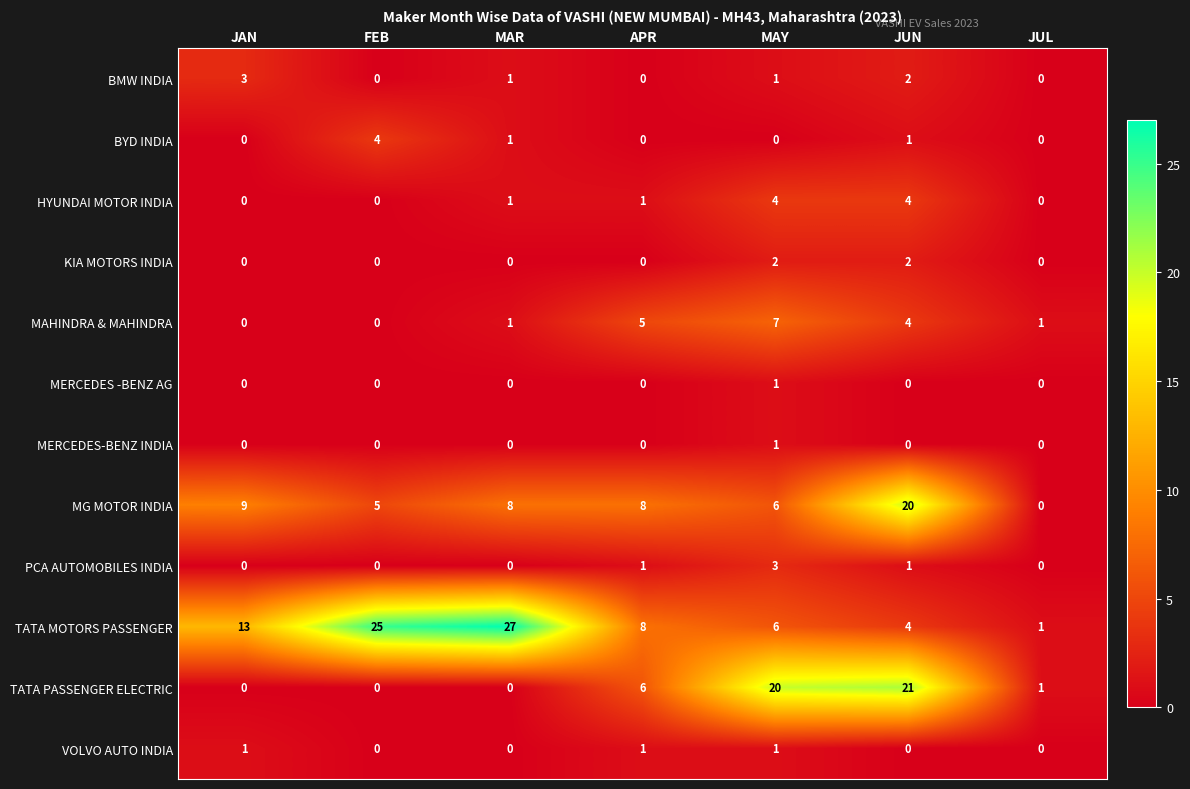

Which series changed the most between FEB and JUL?

TATA MOTORS PASSENGER